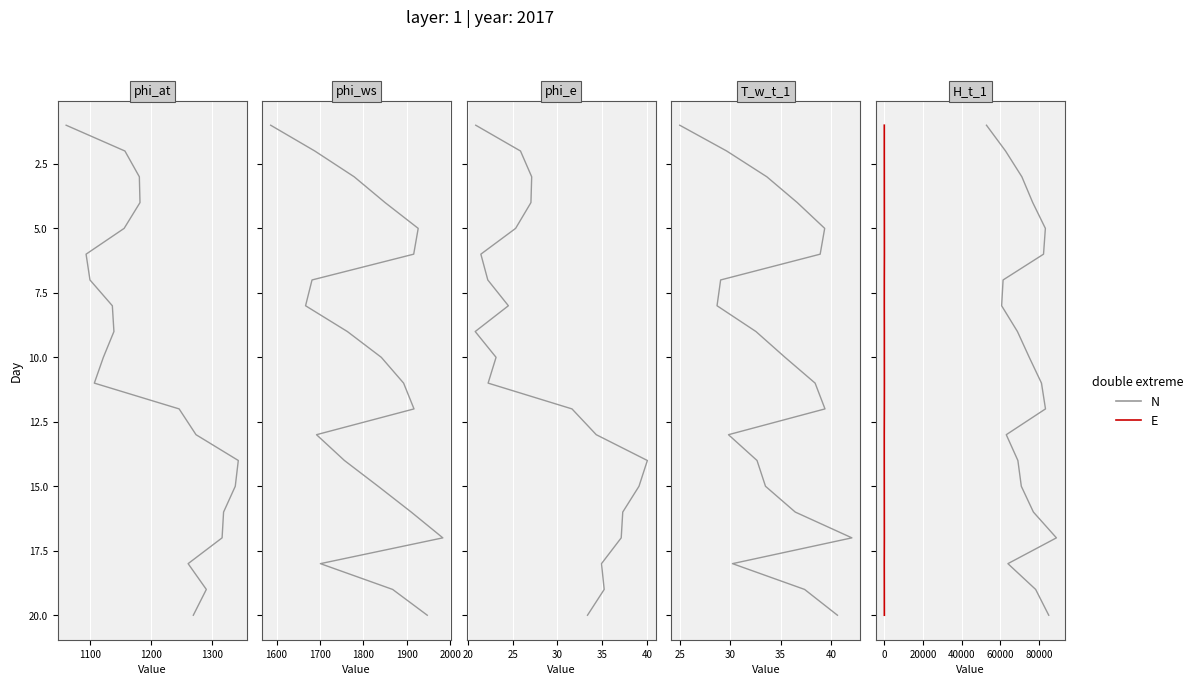

Which series has the widest spread of values?

N